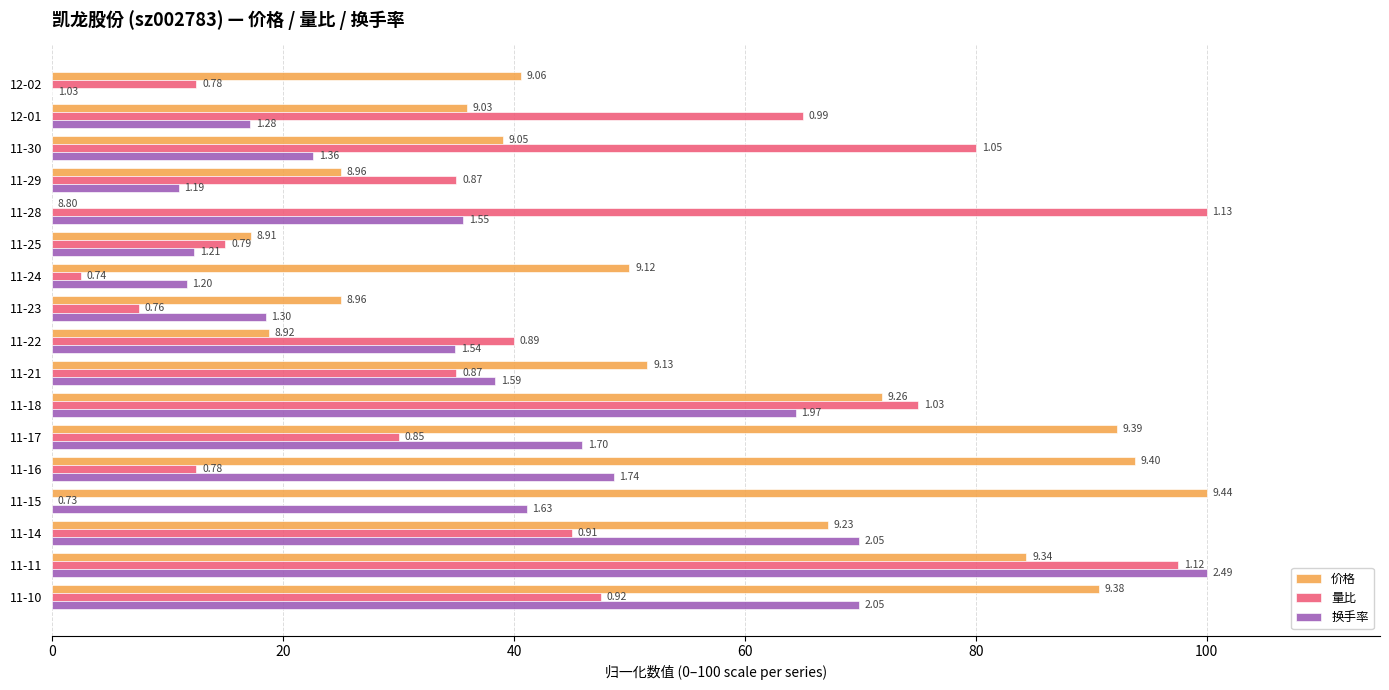

Reading left to right, extract all data points from this chart.

价格: 40.6	35.9	39.1	25.0	0.0	17.2	50.0	25.0	18.7	51.6	71.9	92.2	93.7	100.0	67.2	84.4	90.6
量比: 12.5	65.0	80.0	35.0	100.0	15.0	2.5	7.5	40.0	35.0	75.0	30.0	12.5	0.0	45.0	97.5	47.5
换手率: 0.0	17.1	22.6	11.0	35.6	12.3	11.6	18.5	34.9	38.4	64.4	45.9	48.6	41.1	69.9	100.0	69.9